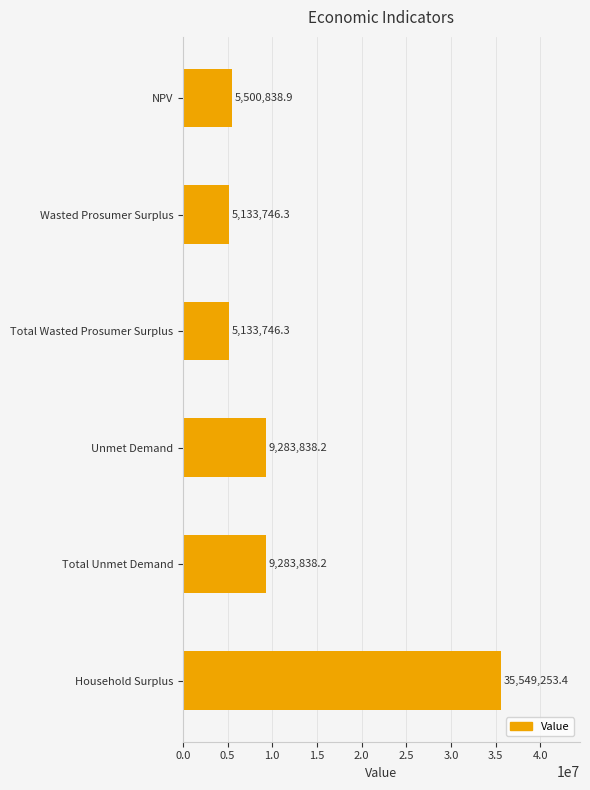

What position from the top is Wasted Prosumer Surplus?

2